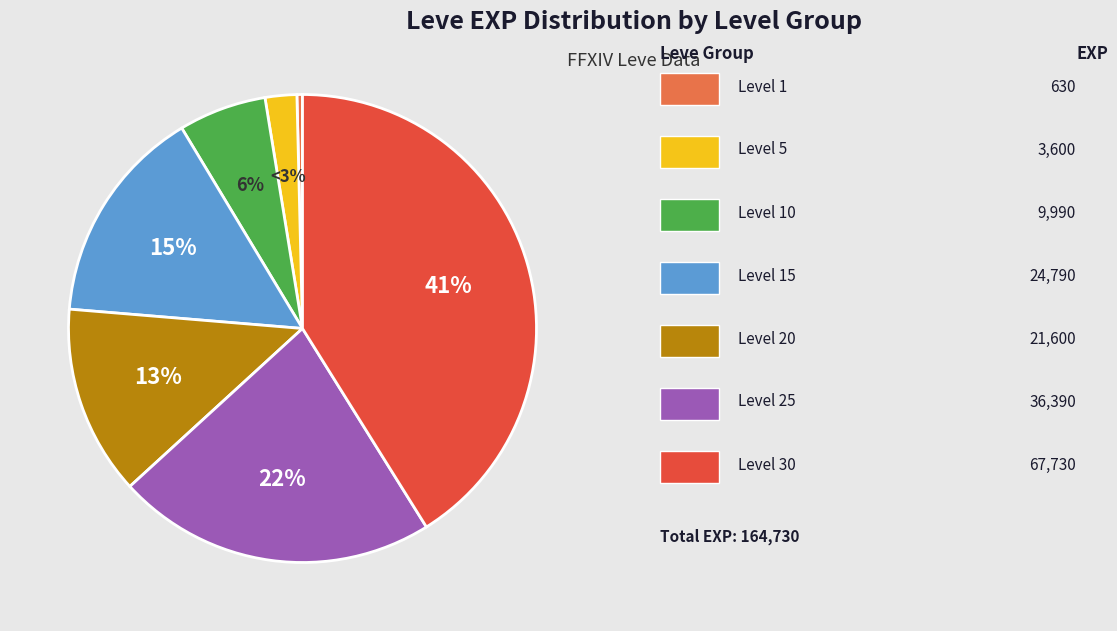

Which category has the smallest portion of the pie?

Leve Level 1